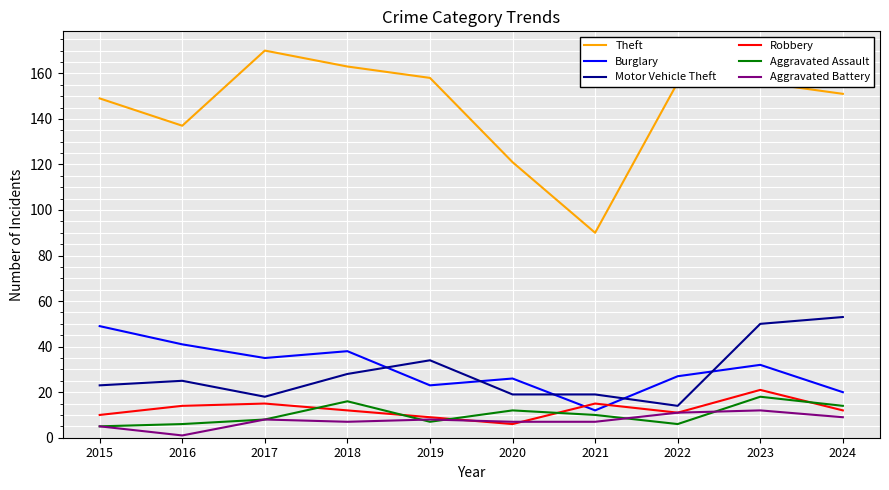

Which series has the largest total across all categories?

Theft